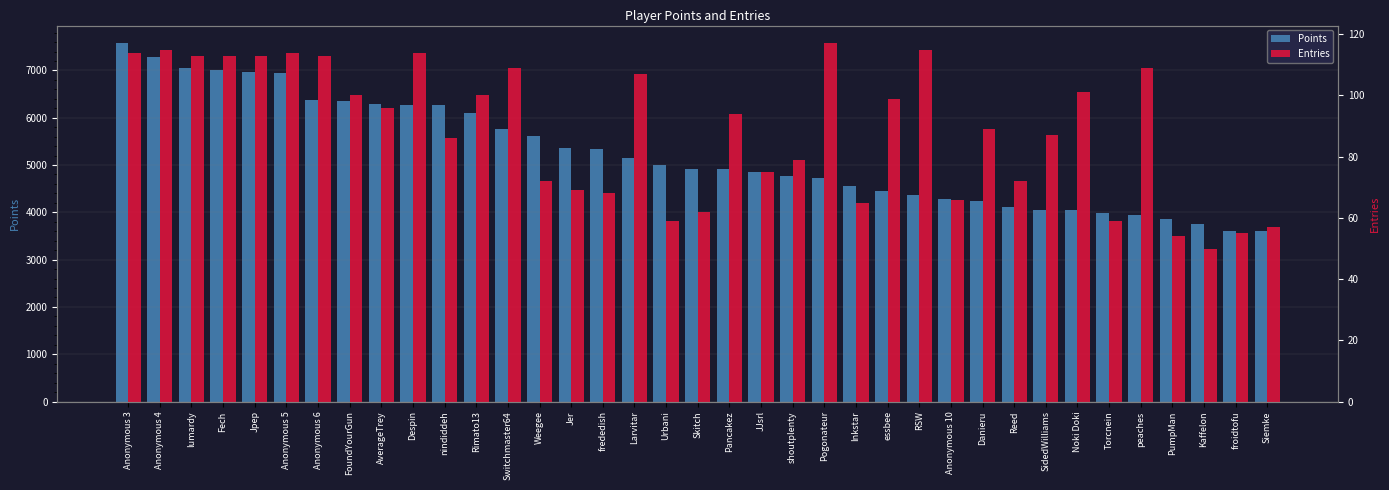

Which category has the lowest value in the Entries series?

Kaffelon